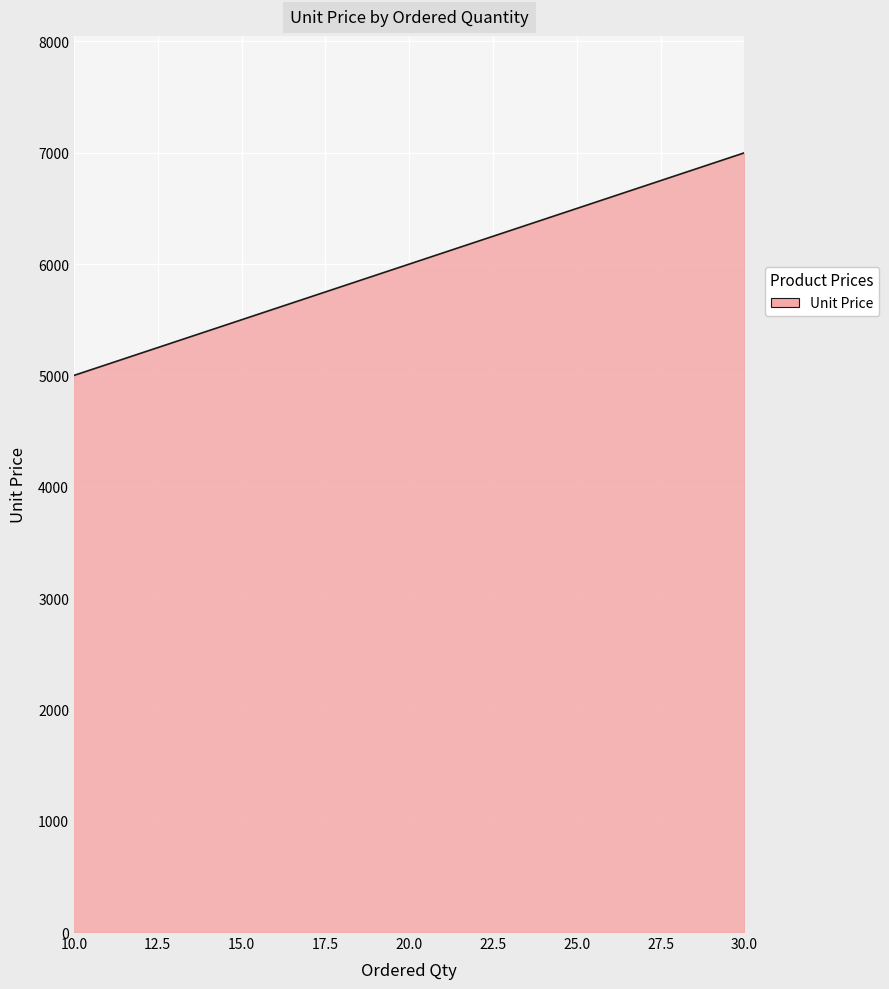

The value at 10.0 is 5000. True or false?

True